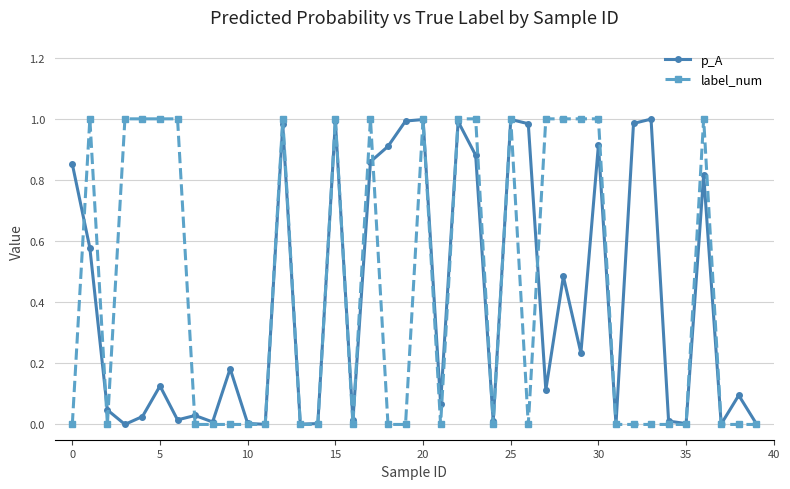

Which series has the widest spread of values?

label_num